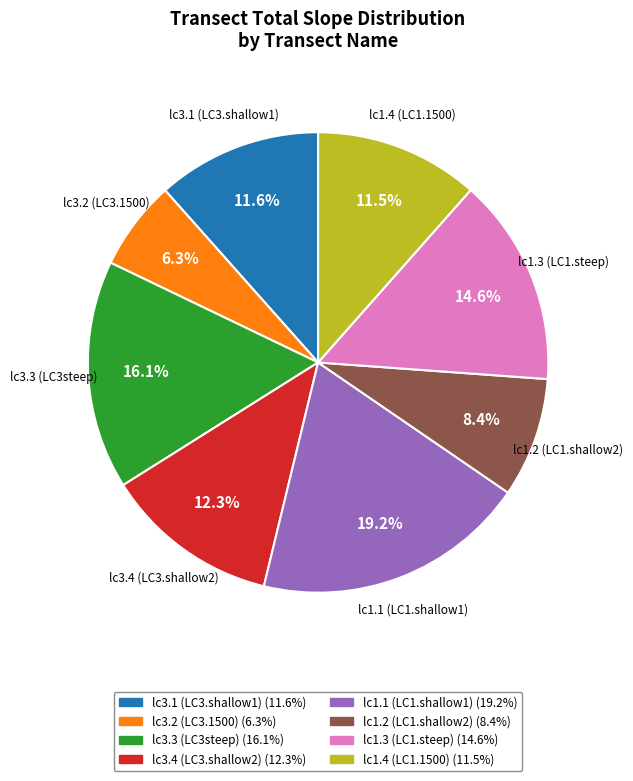

True or false: lc1.3 (LC1.steep) accounts for 15% of the total.

True